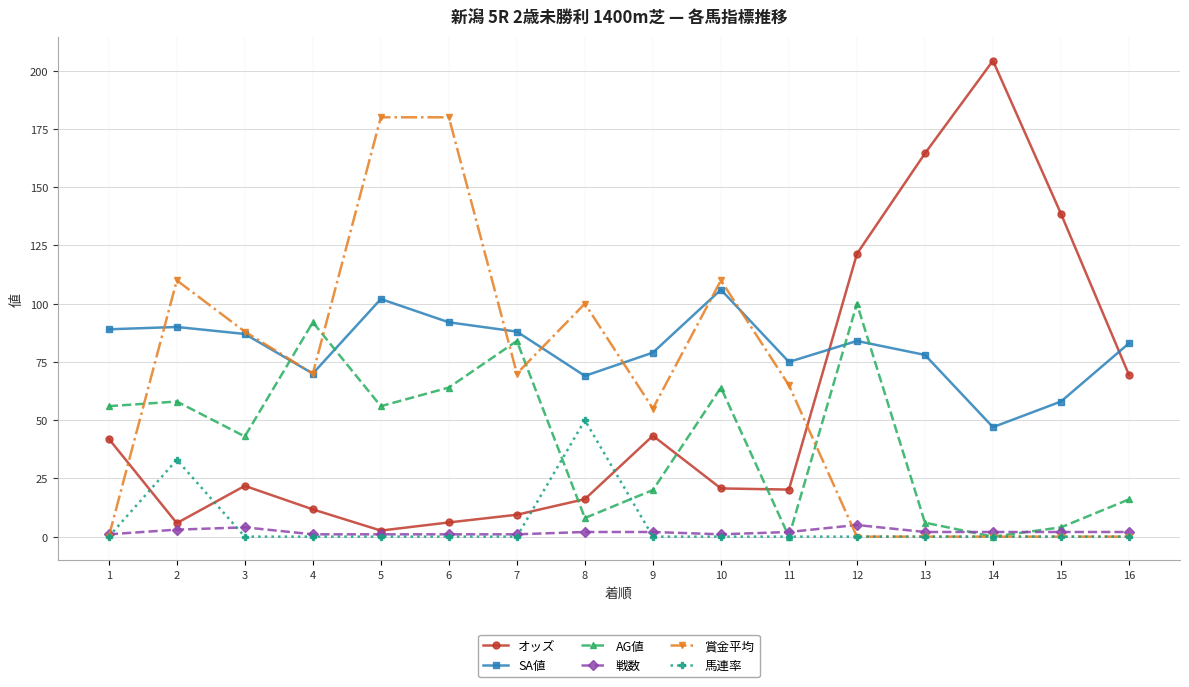

Does the chart have visible grid lines?

Yes